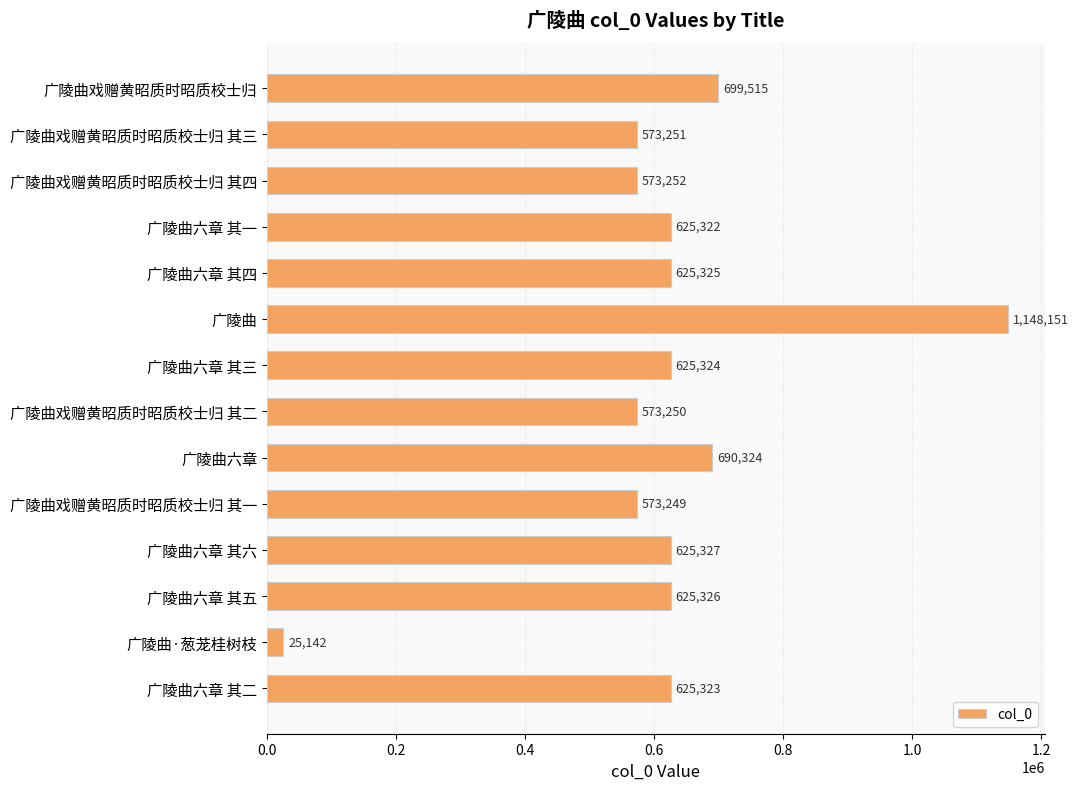

What is the smallest value displayed?

25142